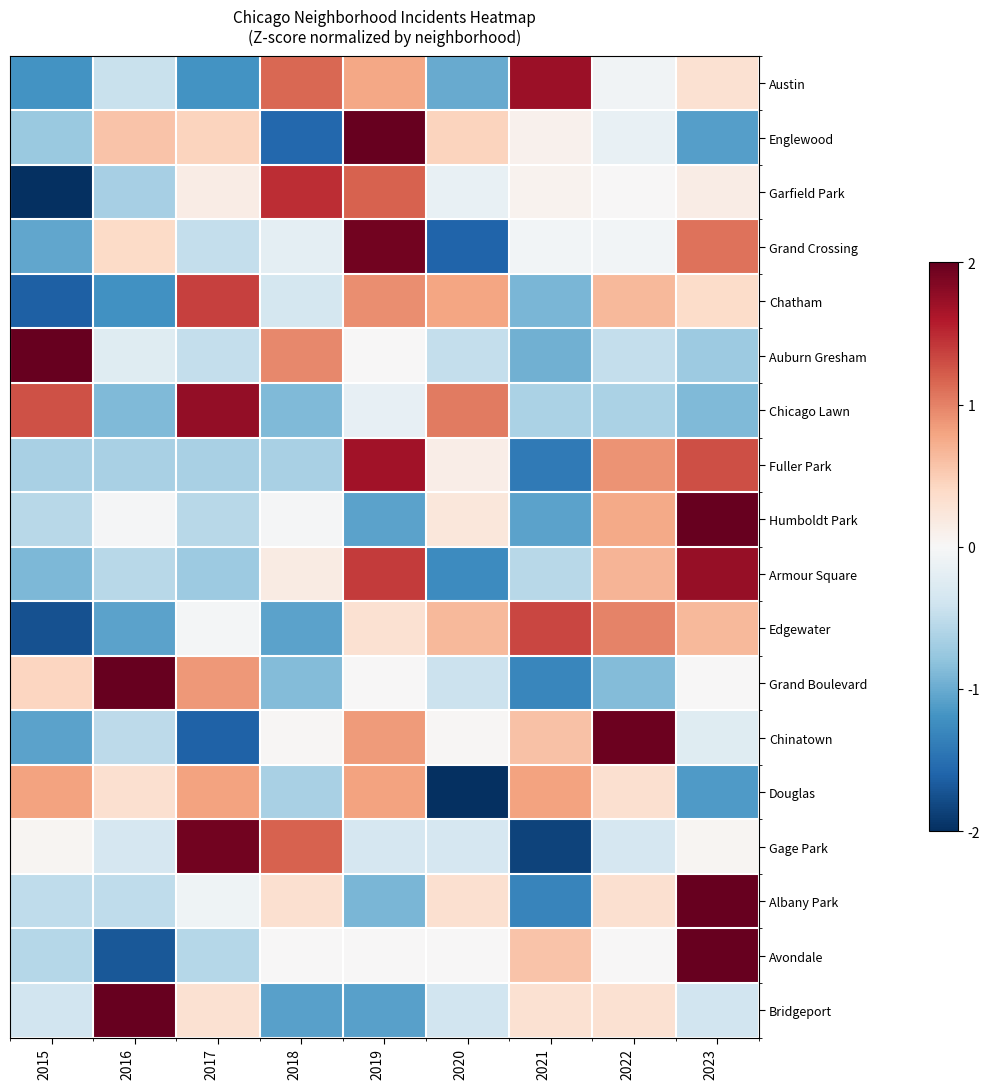

Reading left to right, extract all data points from this chart.

Austin: 2015=-1.2	2016=-0.4	2017=-1.2	2018=1.1	2019=0.8	2020=-1.0	2021=1.7	2022=-0.1	2023=0.3
Englewood: 2015=-0.7	2016=0.6	2017=0.5	2018=-1.6	2019=2.0	2020=0.5	2021=0.1	2022=-0.1	2023=-1.1
Garfield Park: 2015=-2.2	2016=-0.7	2017=0.1	2018=1.5	2019=1.2	2020=-0.1	2021=0.1	2022=0.0	2023=0.1
Grand Crossing: 2015=-1.0	2016=0.4	2017=-0.5	2018=-0.2	2019=1.9	2020=-1.6	2021=-0.0	2022=-0.0	2023=1.1
Chatham: 2015=-1.6	2016=-1.2	2017=1.4	2018=-0.3	2019=0.9	2020=0.8	2021=-0.9	2022=0.6	2023=0.4
Auburn Gresham: 2015=2.4	2016=-0.2	2017=-0.5	2018=1.0	2019=0.0	2020=-0.5	2021=-1.0	2022=-0.5	2023=-0.7
Chicago Lawn: 2015=1.3	2016=-0.9	2017=1.8	2018=-0.9	2019=-0.2	2020=1.0	2021=-0.6	2022=-0.6	2023=-0.9
Fuller Park: 2015=-0.6	2016=-0.6	2017=-0.6	2018=-0.6	2019=1.7	2020=0.1	2021=-1.4	2022=0.9	2023=1.3
Humboldt Park: 2015=-0.6	2016=-0.0	2017=-0.6	2018=-0.0	2019=-1.1	2020=0.2	2021=-1.1	2022=0.8	2023=2.3
Armour Square: 2015=-0.9	2016=-0.5	2017=-0.7	2018=0.2	2019=1.4	2020=-1.3	2021=-0.5	2022=0.7	2023=1.7
Edgewater: 2015=-1.7	2016=-1.1	2017=-0.0	2018=-1.1	2019=0.3	2020=0.6	2021=1.3	2022=1.0	2023=0.6
Grand Boulevard: 2015=0.4	2016=2.2	2017=0.9	2018=-0.9	2019=0.0	2020=-0.4	2021=-1.3	2022=-0.9	2023=0.0
Chinatown: 2015=-1.1	2016=-0.5	2017=-1.6	2018=0.0	2019=0.9	2020=0.0	2021=0.6	2022=2.0	2023=-0.2
Douglas: 2015=0.8	2016=0.3	2017=0.8	2018=-0.6	2019=0.8	2020=-2.1	2021=0.8	2022=0.3	2023=-1.1
Gage Park: 2015=0.0	2016=-0.3	2017=1.9	2018=1.2	2019=-0.3	2020=-0.3	2021=-1.8	2022=-0.3	2023=0.0
Albany Park: 2015=-0.5	2016=-0.5	2017=-0.1	2018=0.3	2019=-0.9	2020=0.3	2021=-1.3	2022=0.3	2023=2.4
Avondale: 2015=-0.6	2016=-1.7	2017=-0.6	2018=0.0	2019=0.0	2020=0.0	2021=0.6	2022=0.0	2023=2.3
Bridgeport: 2015=-0.4	2016=2.4	2017=0.3	2018=-1.1	2019=-1.1	2020=-0.4	2021=0.3	2022=0.3	2023=-0.4